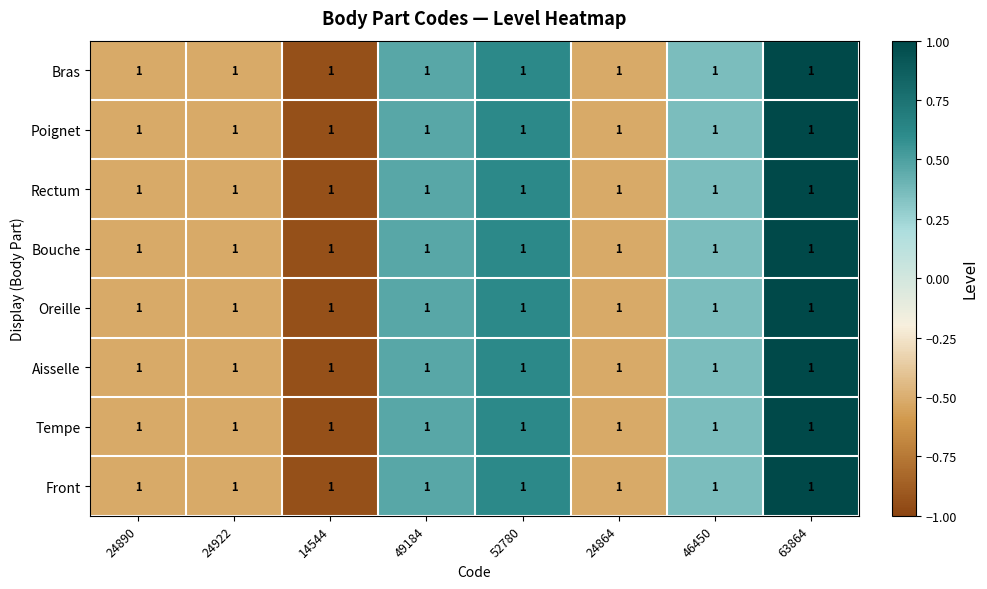

List the series in order of their peak value, highest first.

Bras, Poignet, Rectum, Bouche, Oreille, Aisselle, Tempe, Front